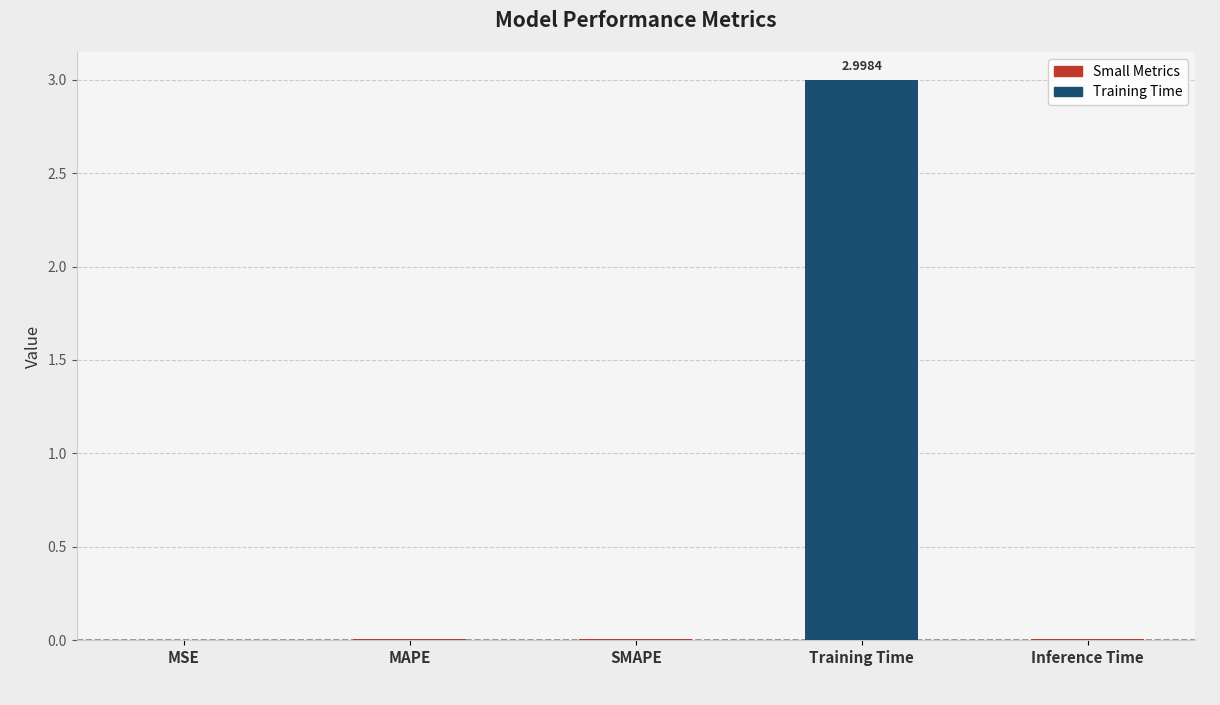

At which category does the chart reach its peak across all series?

Training Time